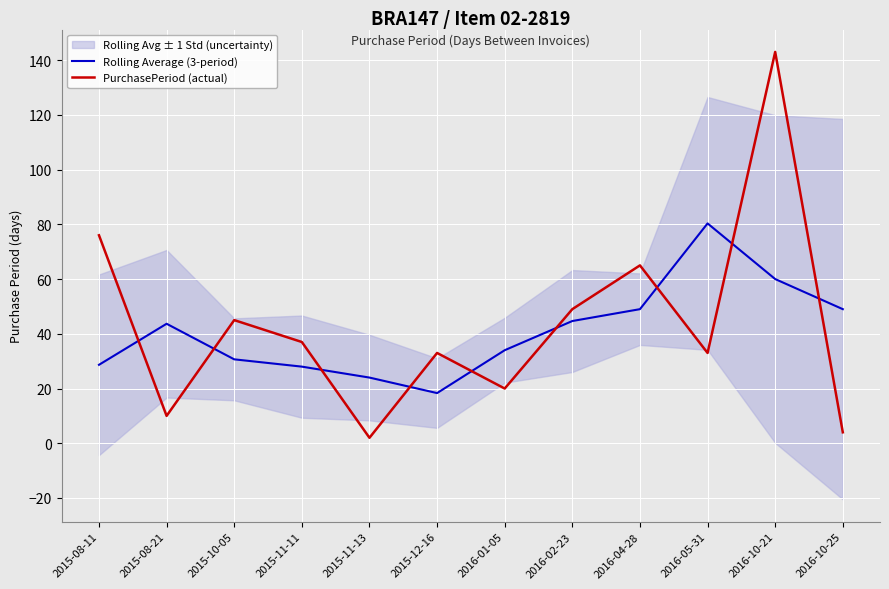

Rank the series by their maximum value, from lowest to highest.

Rolling Average (3-period), PurchasePeriod (actual)